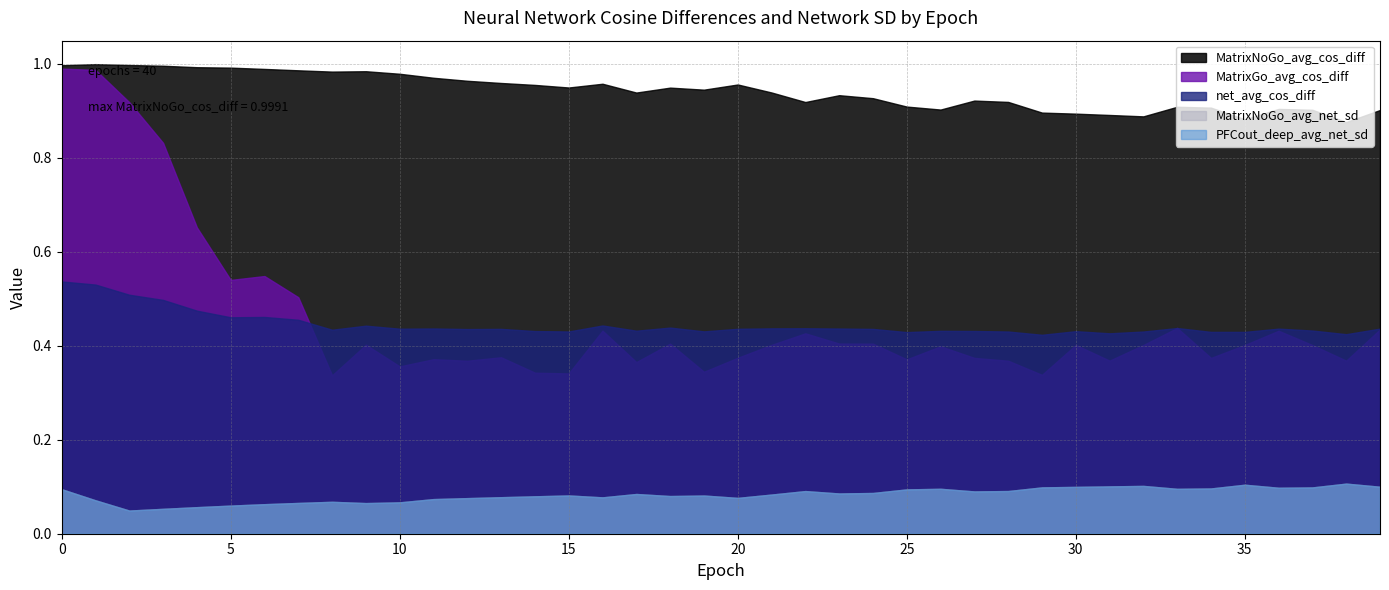

What is the value of the MatrixNoGo_avg_net_sd point at the 1st from the left?

0.1